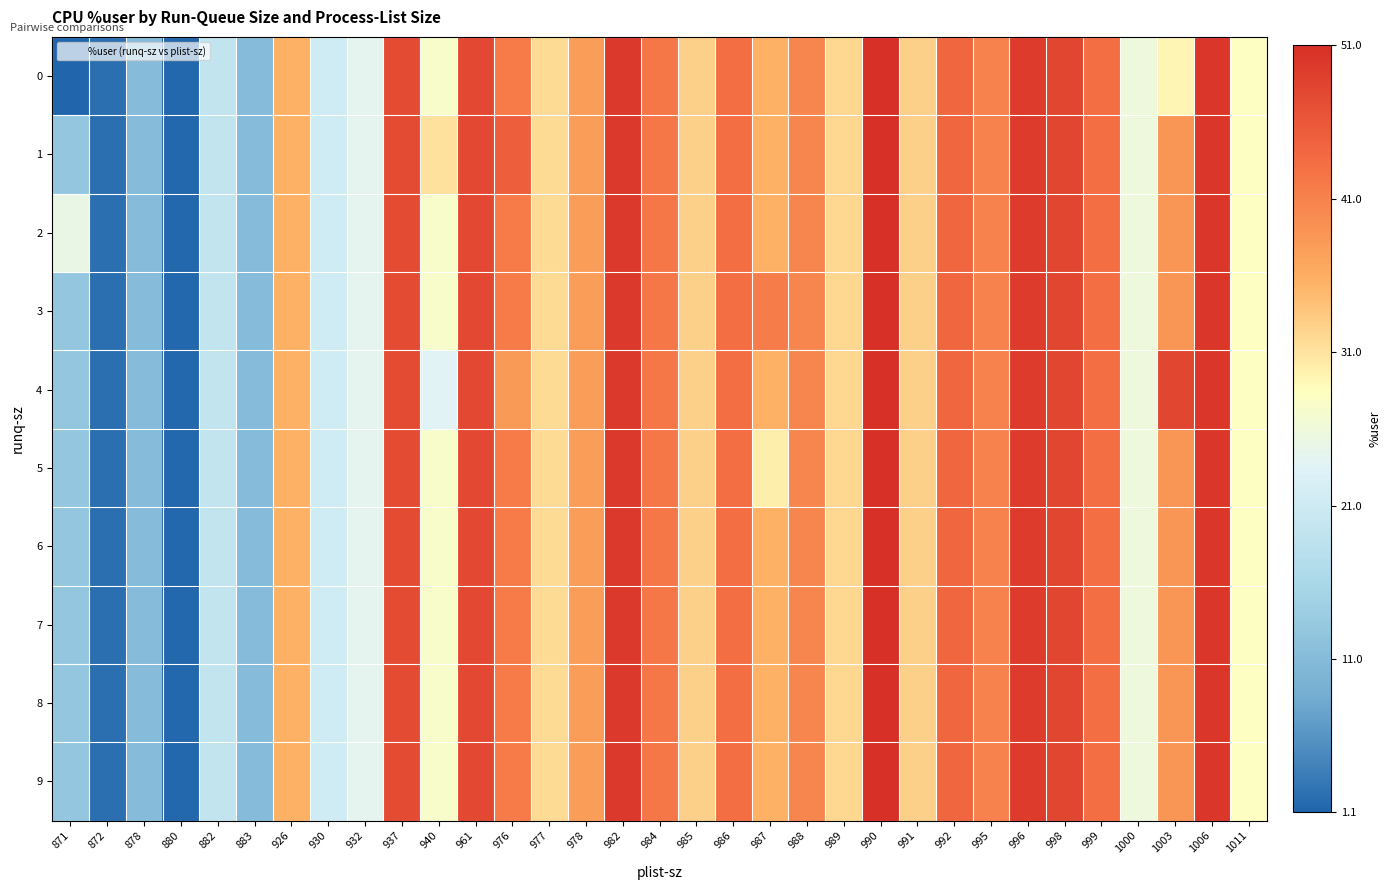

Which has a higher value, 1006 or 985?

1006